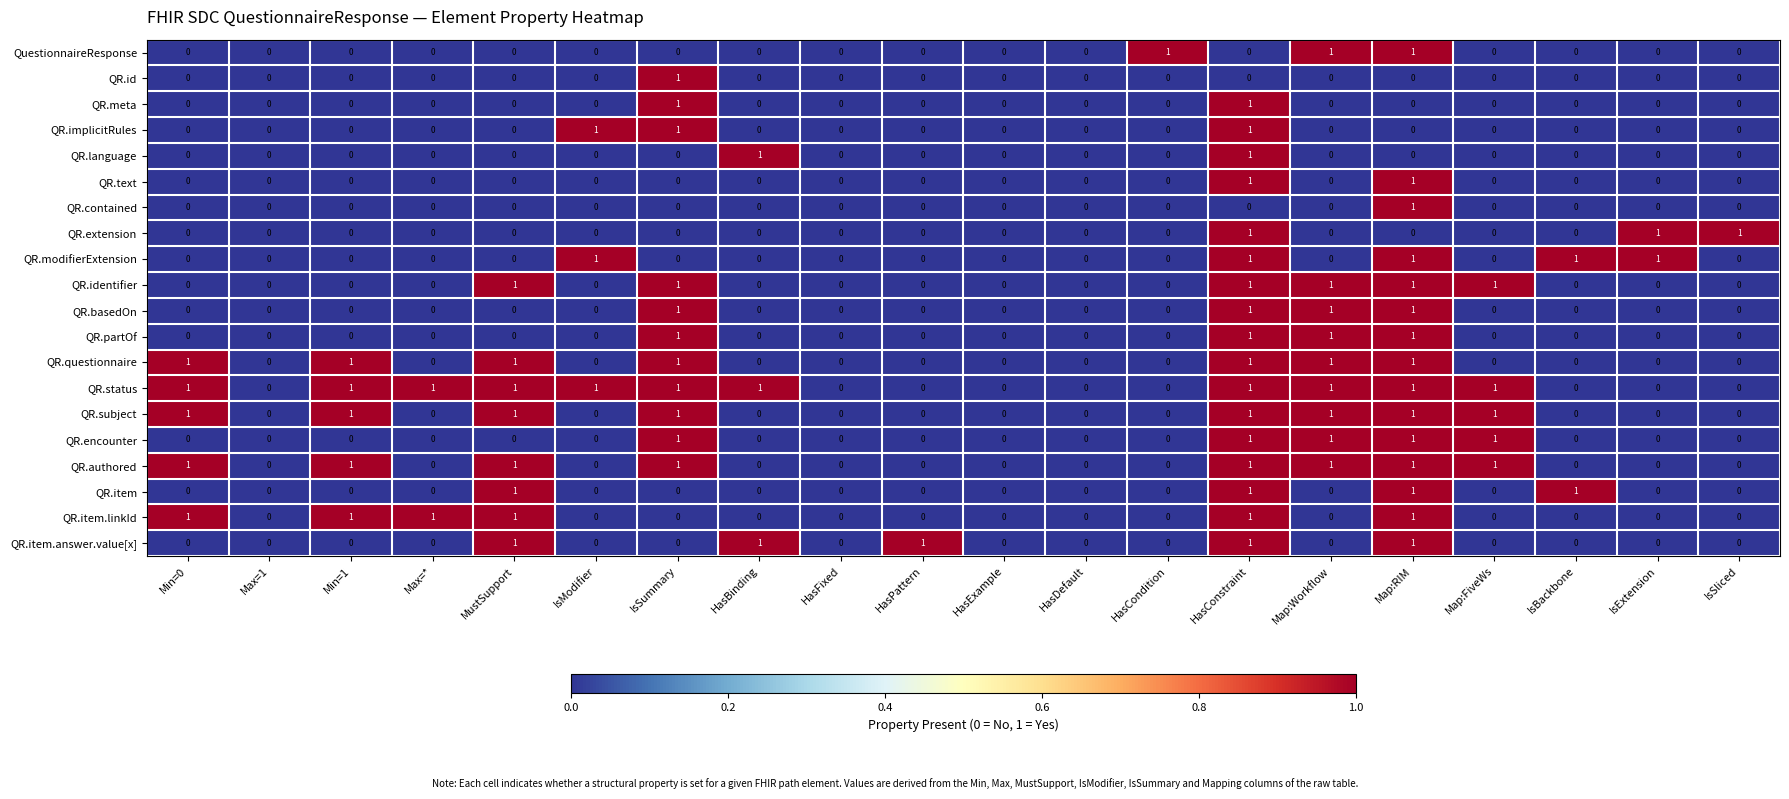

What is the difference between the highest and lowest values at Max=*?

1